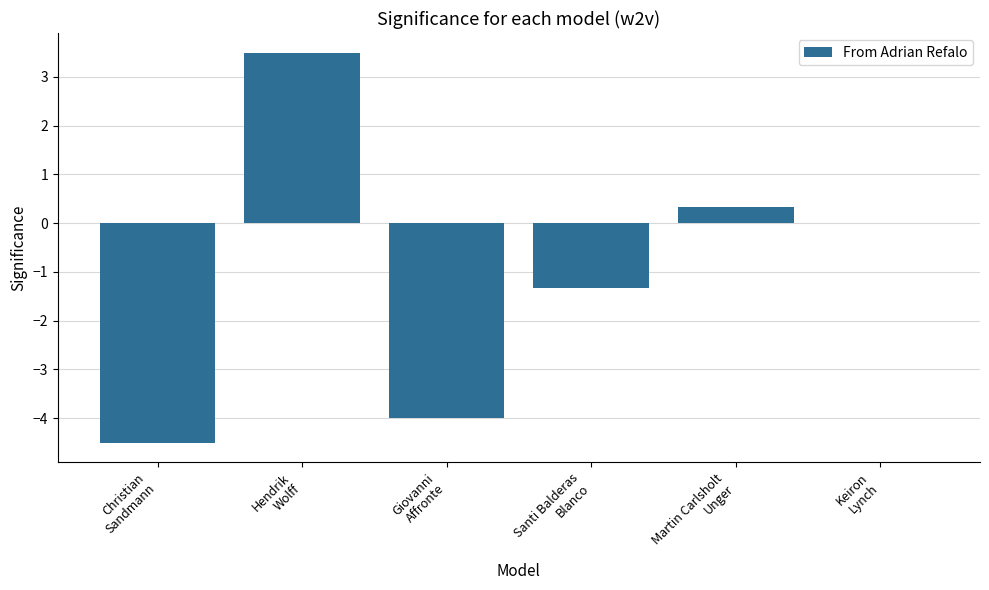

What is the maximum value shown in the chart?

3.5